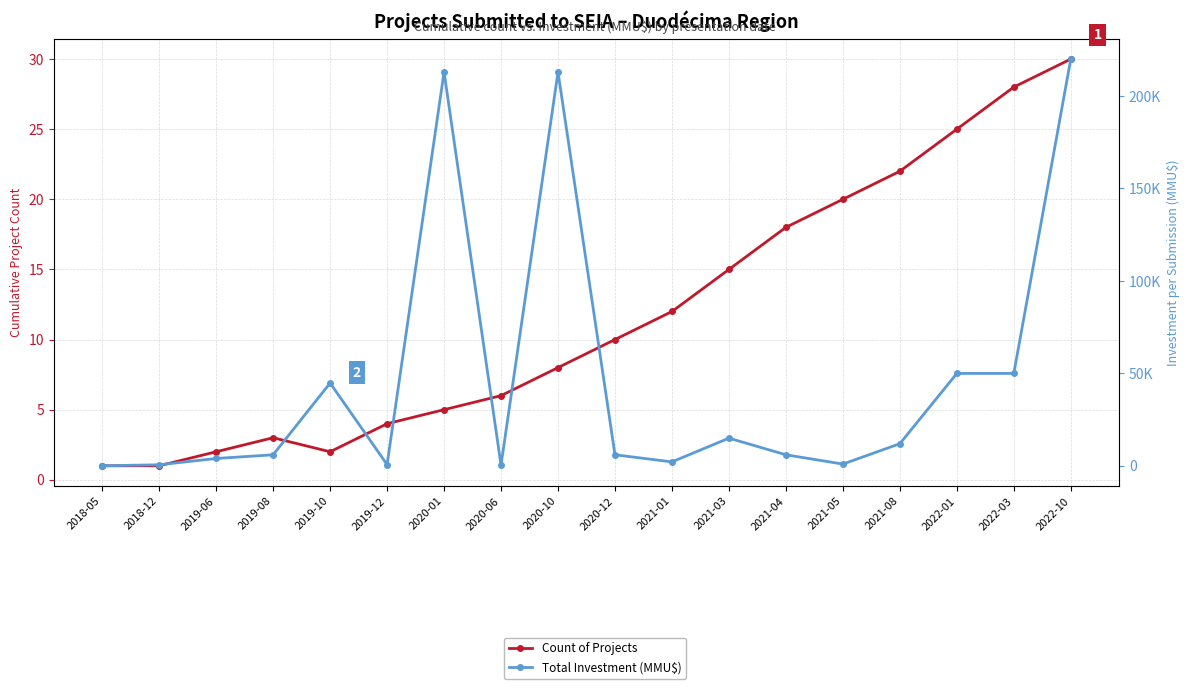

Where does the Total Investment (MMU$) series first go above 6000?

2019-10